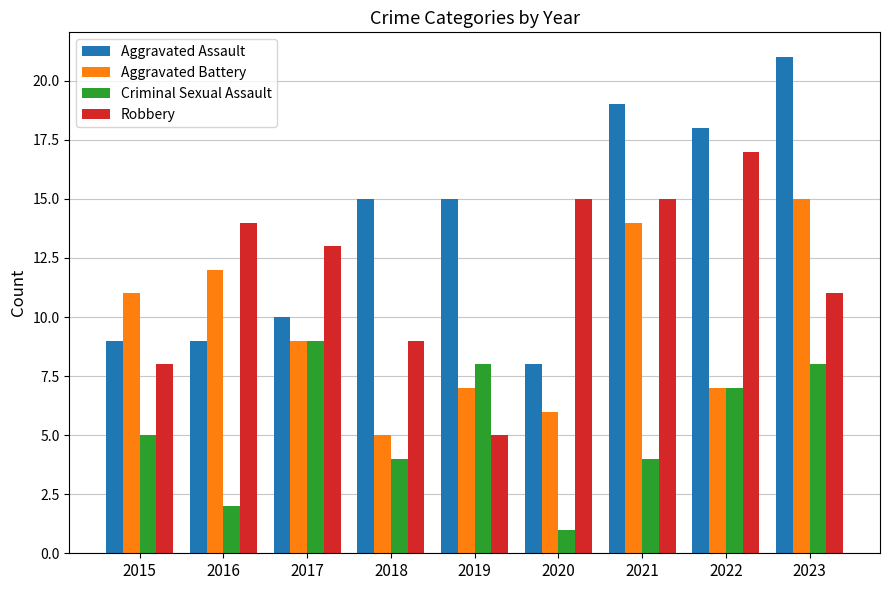

At which label does Aggravated Battery reach its peak?

2023